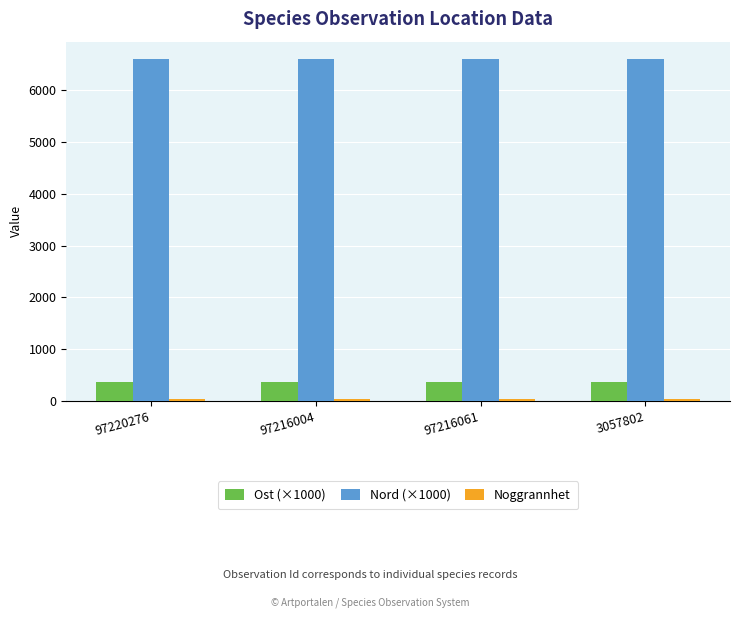

What is the highest value of the Nord (×1000) series?

6609.1